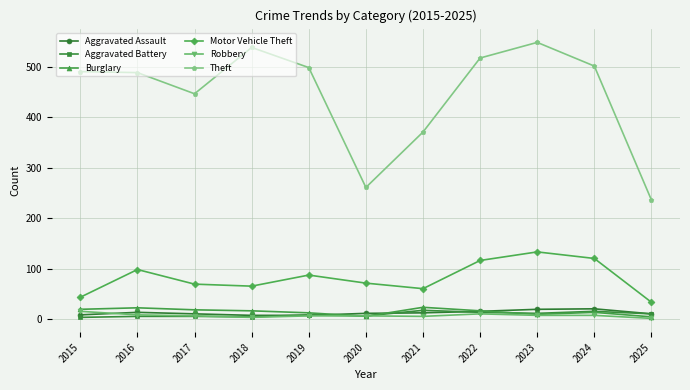

In Motor Vehicle Theft, how many points are lower than both neighbors (excluding endpoints)?

2